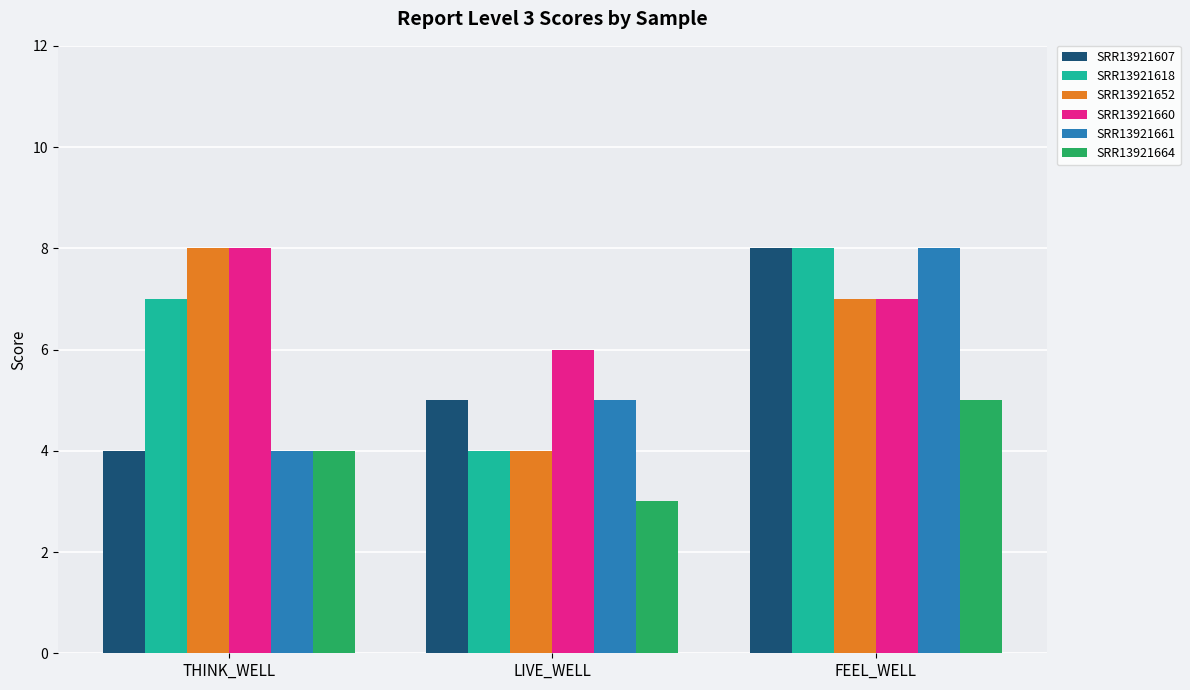

What value does the SRR13921664 series have at FEEL_WELL?

5